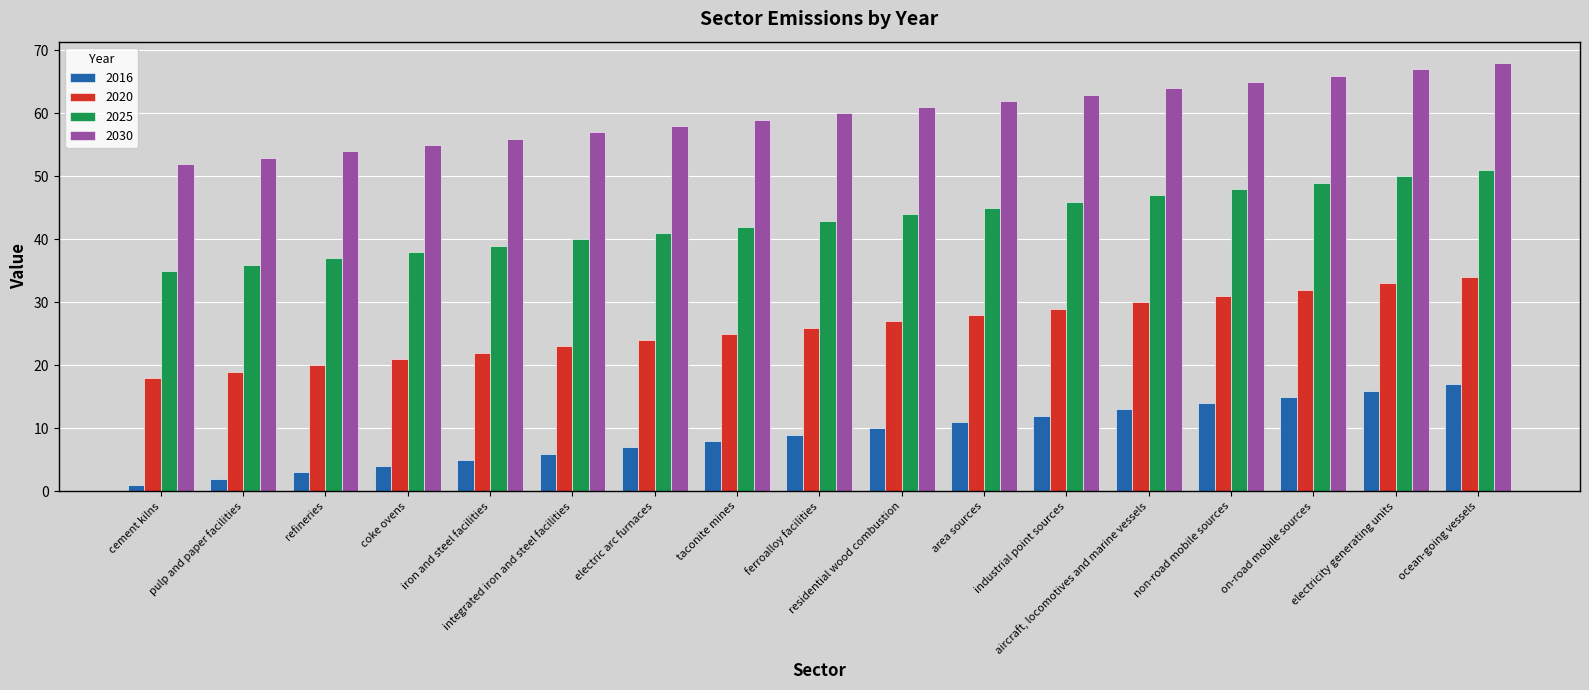

Rank the series at coke ovens from highest to lowest value.

2030, 2025, 2020, 2016